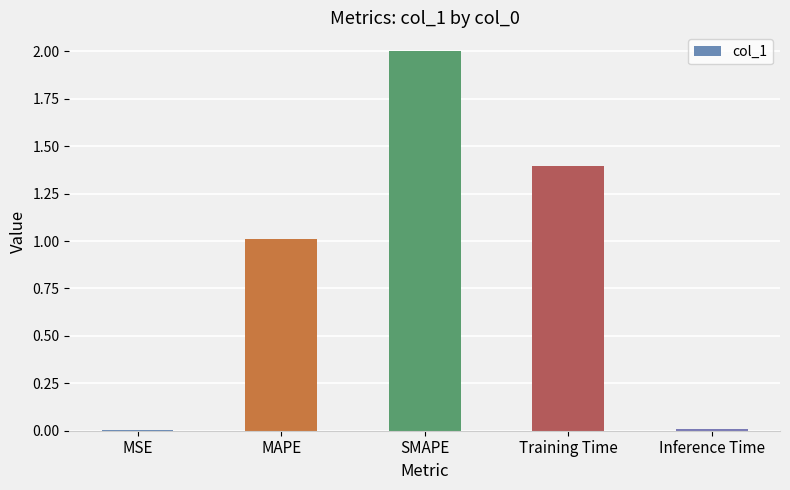

Which category has the highest value across all series?

SMAPE